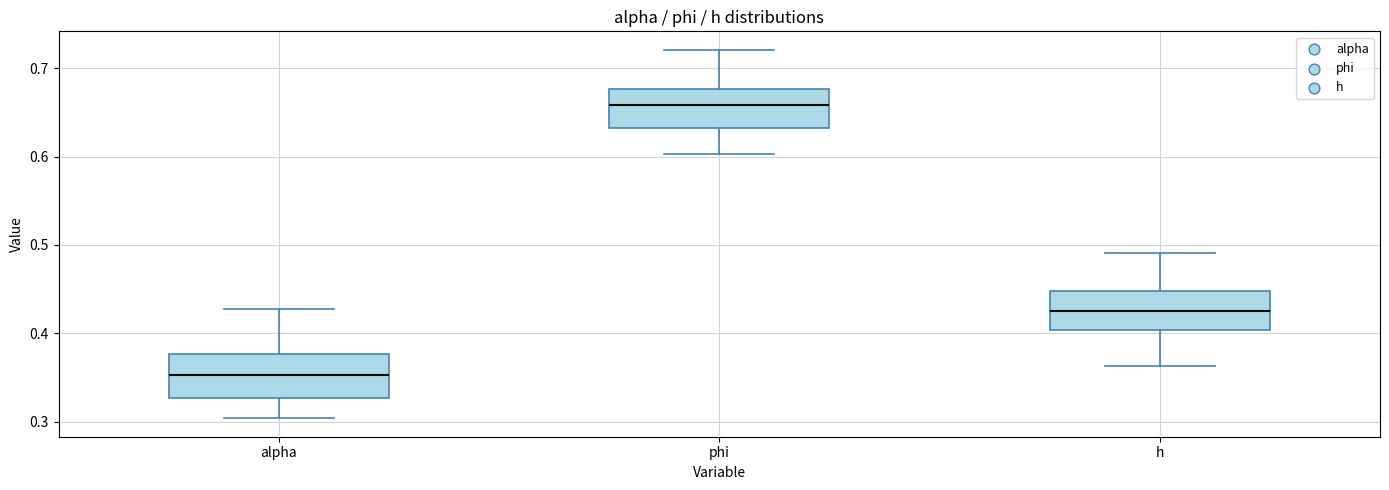

Which box's median line is the lowest?

alpha